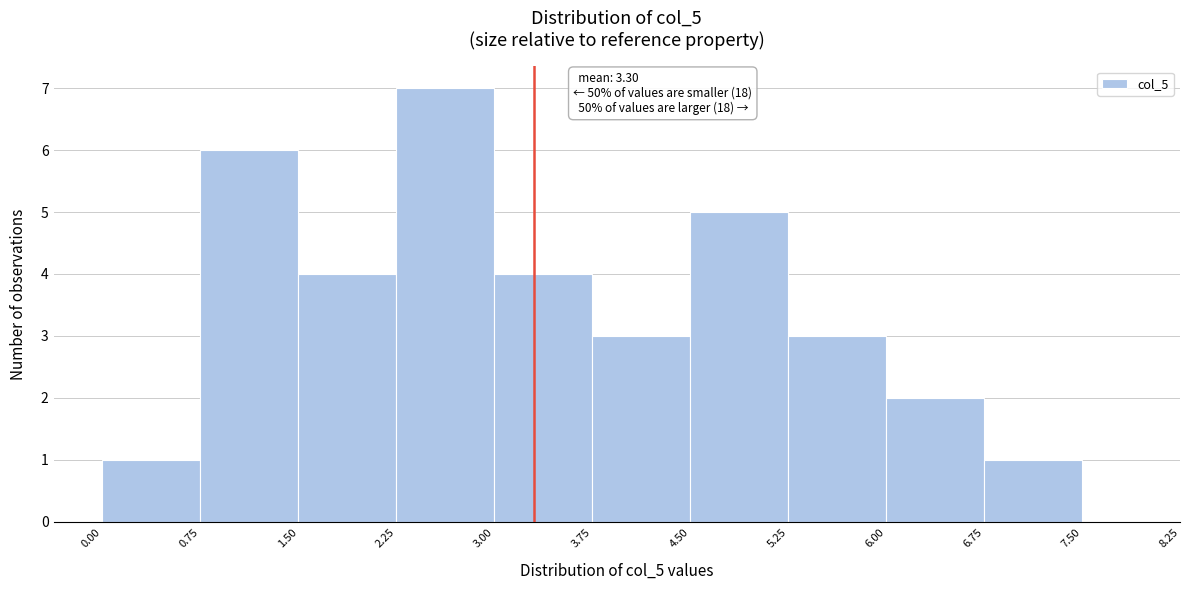

Over which range of the x-axis is the bar tallest?

2.25 to 3.00